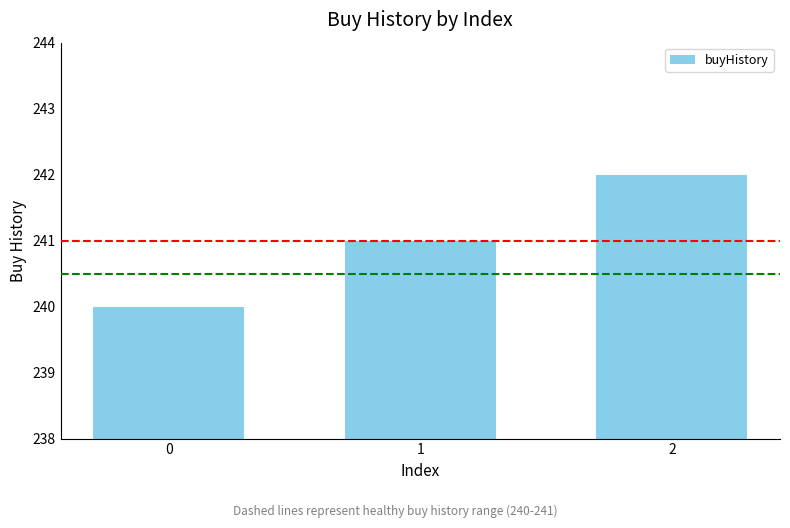

Read the value at 1.

241